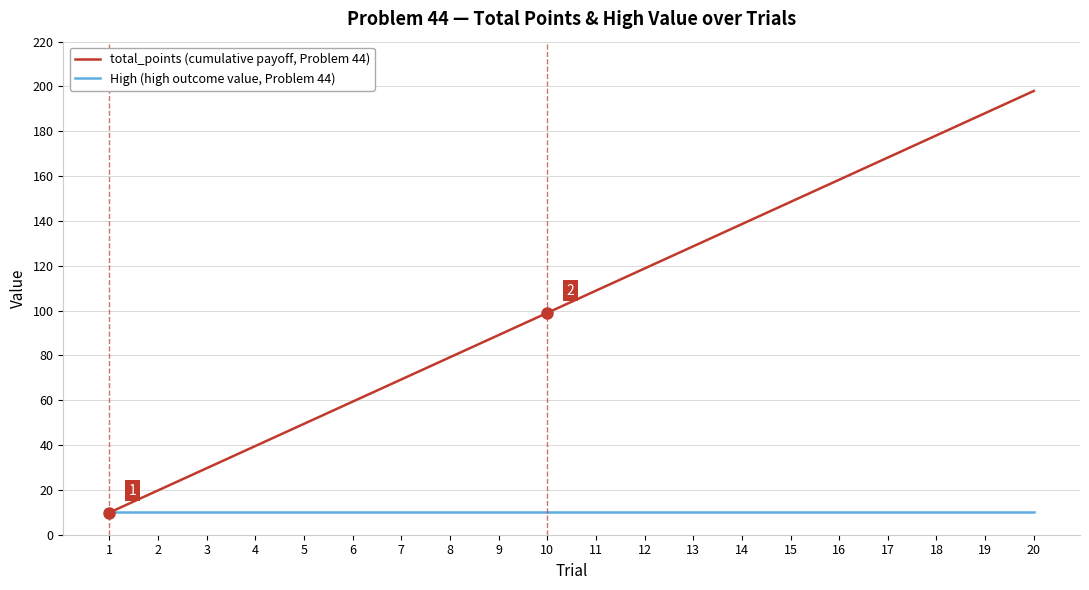

At which category is the sum across all series the highest?

20